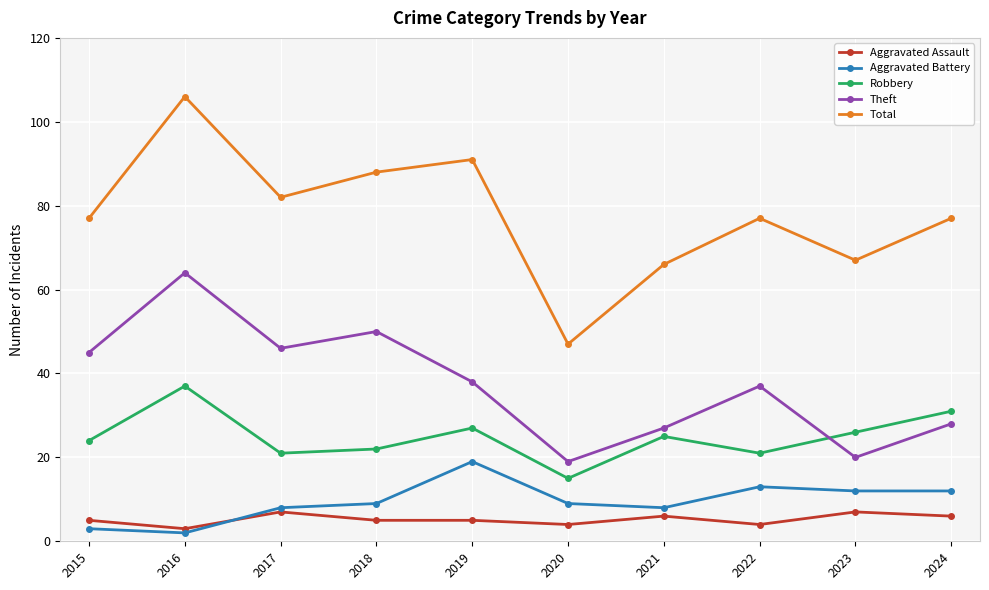

How many interior local valleys does the Total series have?

3